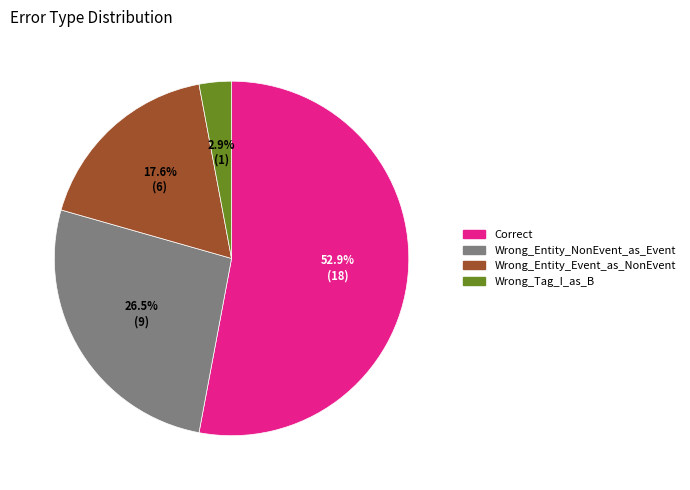

Which slice is the smallest?

Wrong_Tag_I_as_B